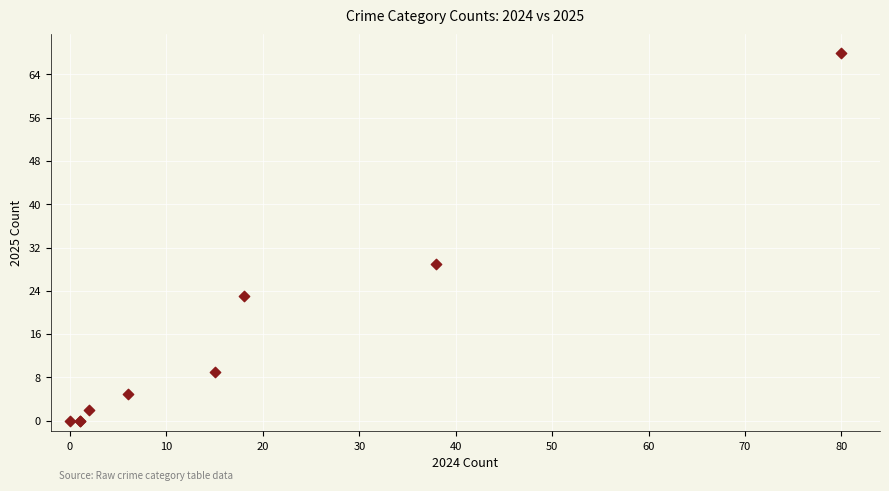

What Y value in the scatter plot is closest to 34?

29